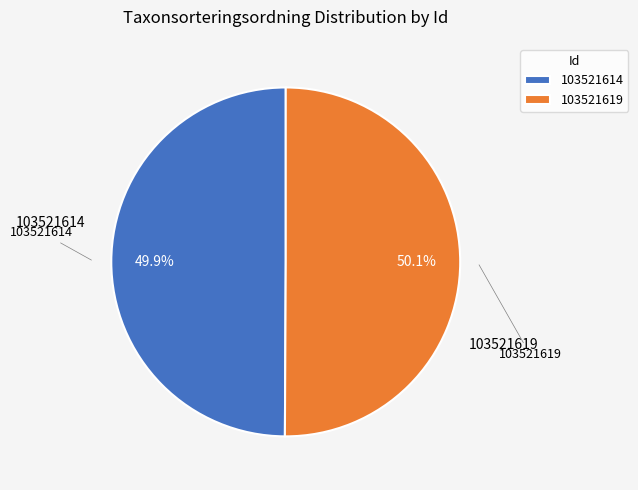

Do 103521614 and 103521619 together represent more than half of the pie?

Yes